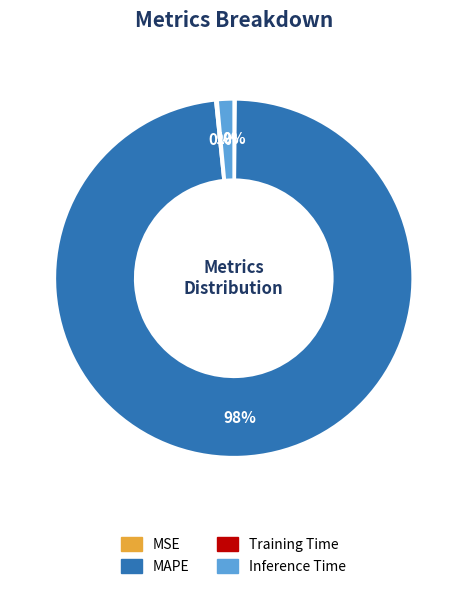

To the nearest percent, what portion does Inference Time represent?

1%